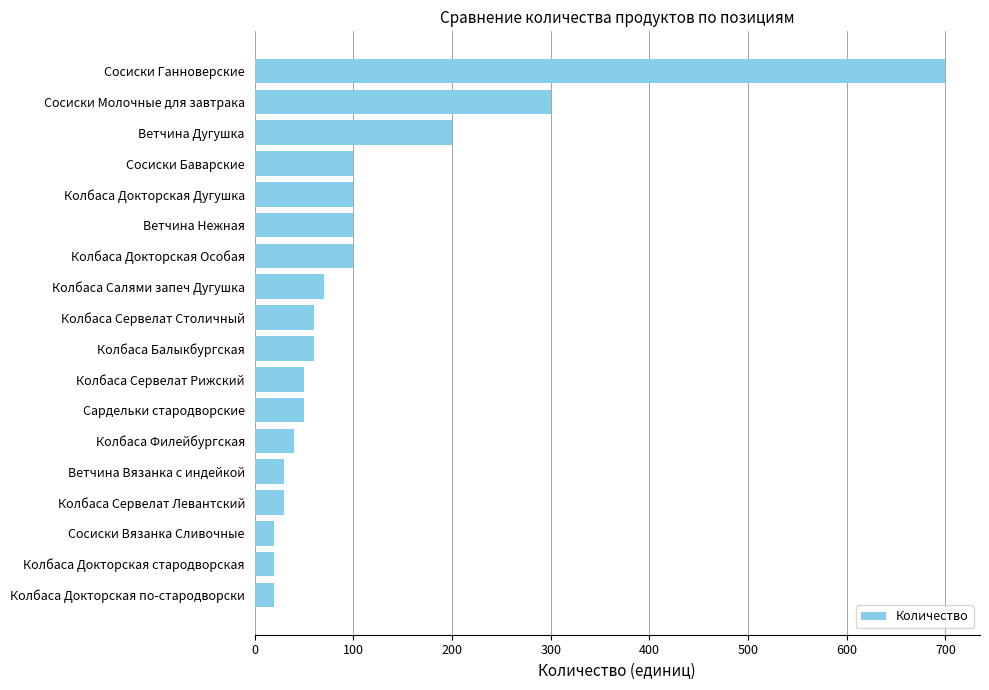

True or false: the data shows 1104 at Сосиски Ганноверские.

False